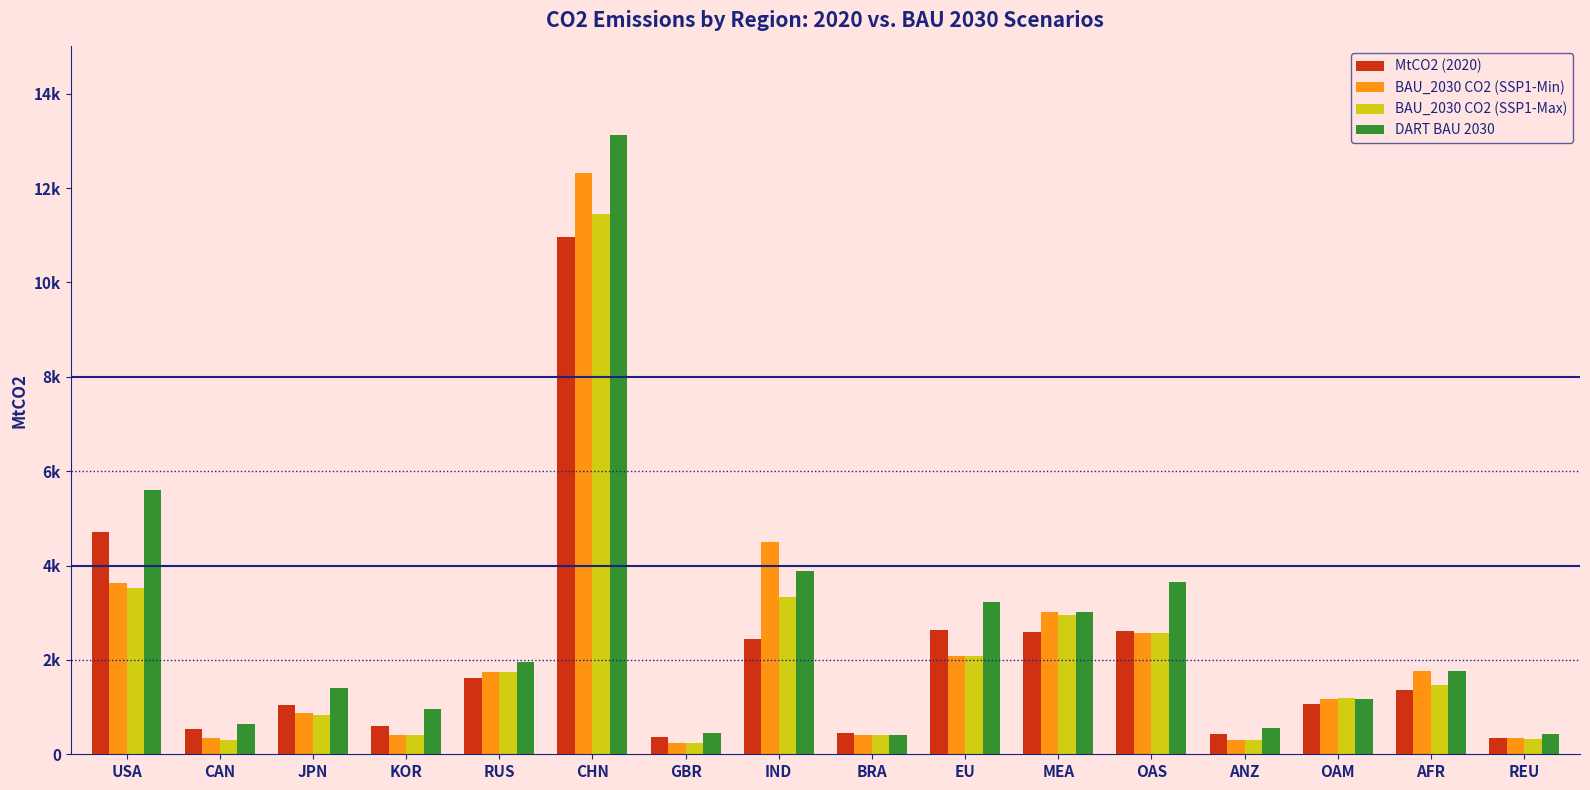

At which label does BAU_2030 CO2 (SSP1-Min) reach its minimum?

GBR